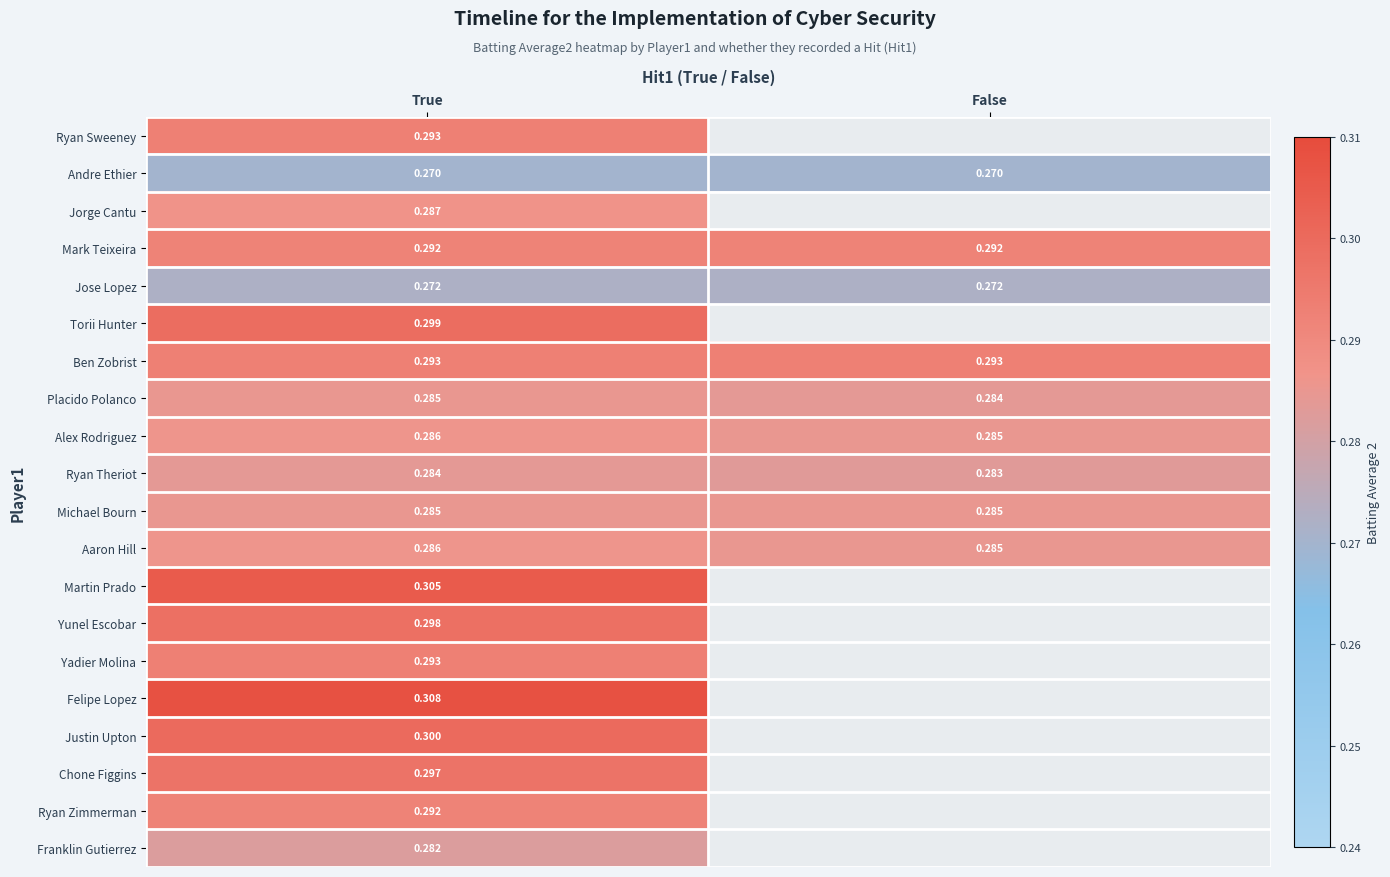

List the labels in order of Ryan Theriot value, largest first.

True, False